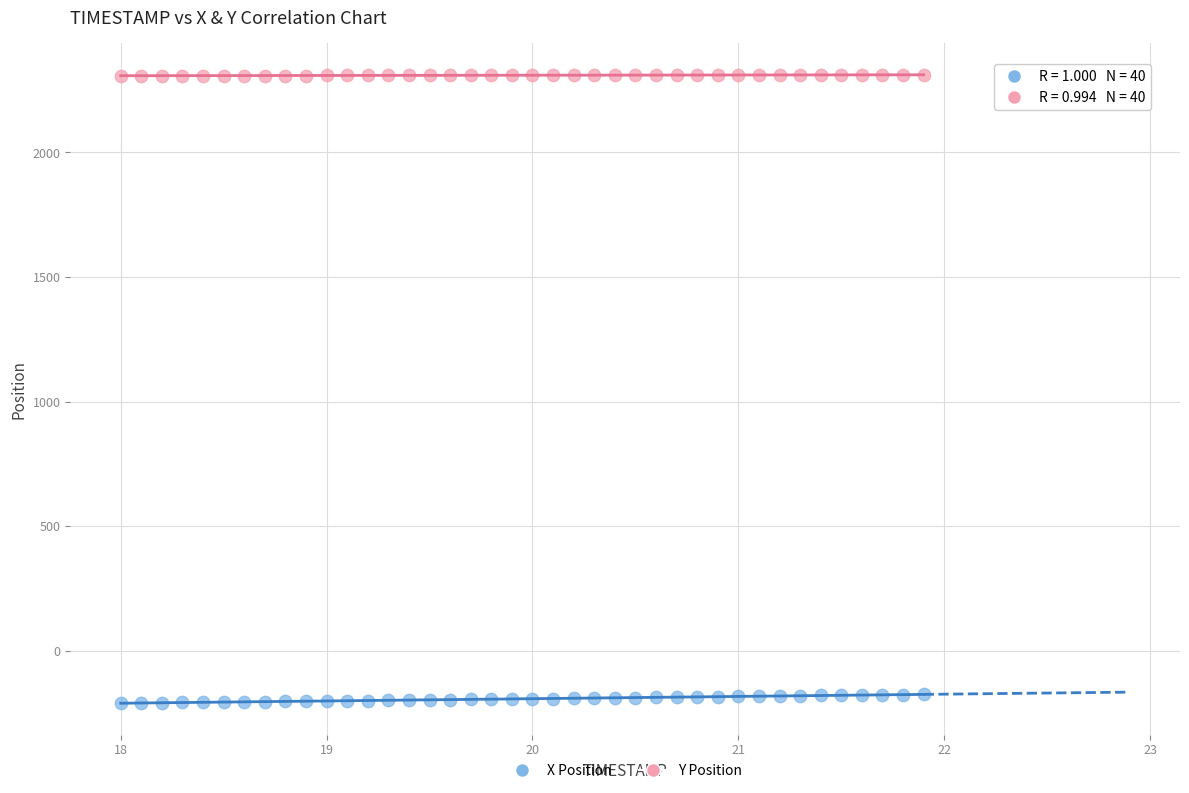

Which series has the widest spread of Y values?

X Position